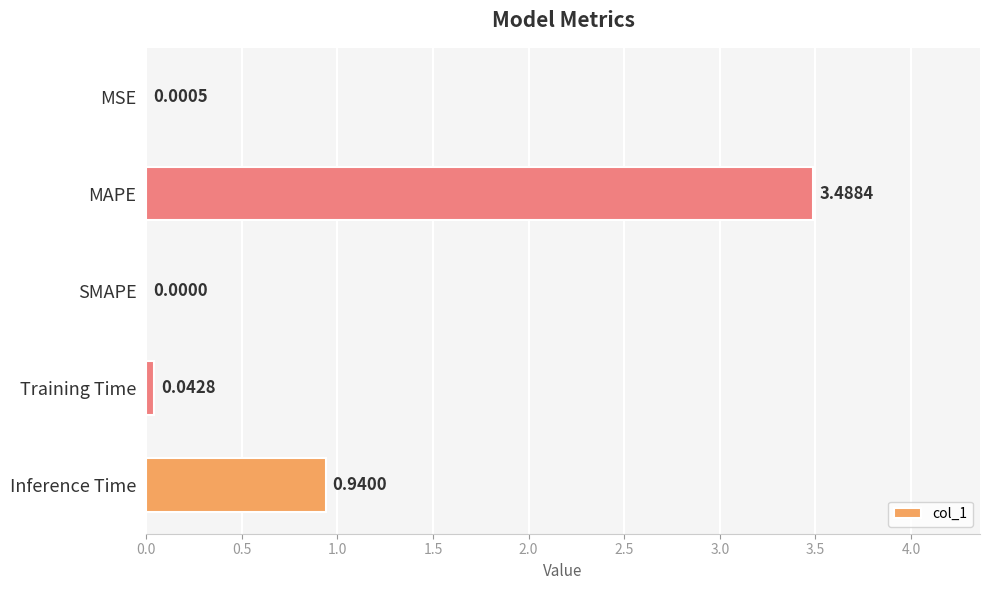

Which has a higher value, SMAPE or Inference Time?

Inference Time